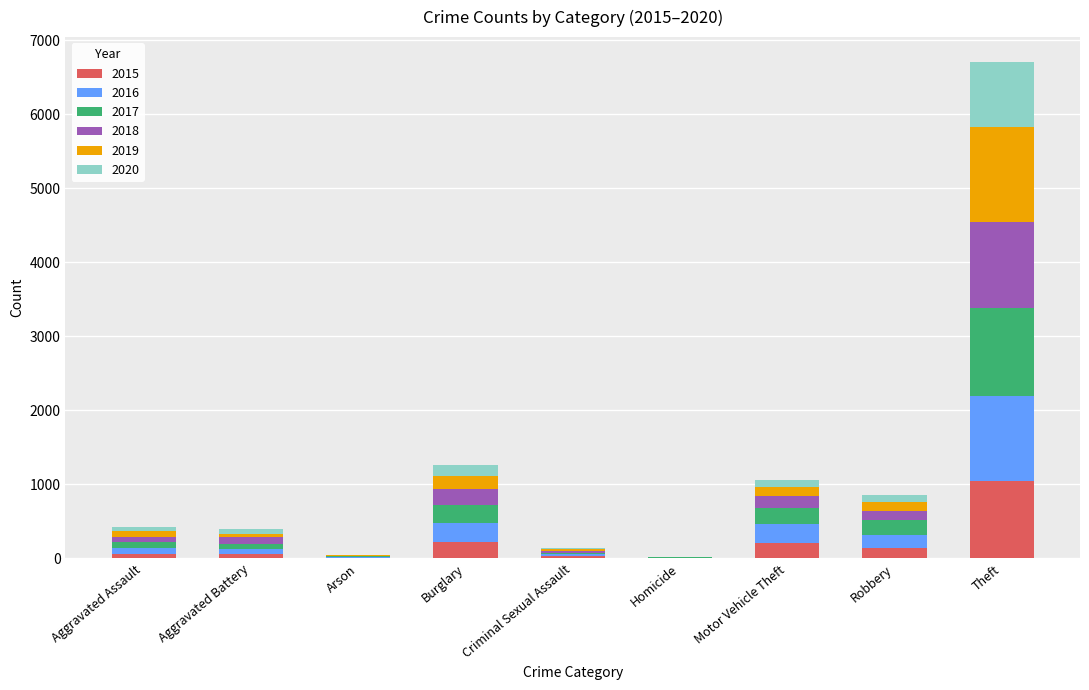

At which category is the sum across all series the highest?

Theft